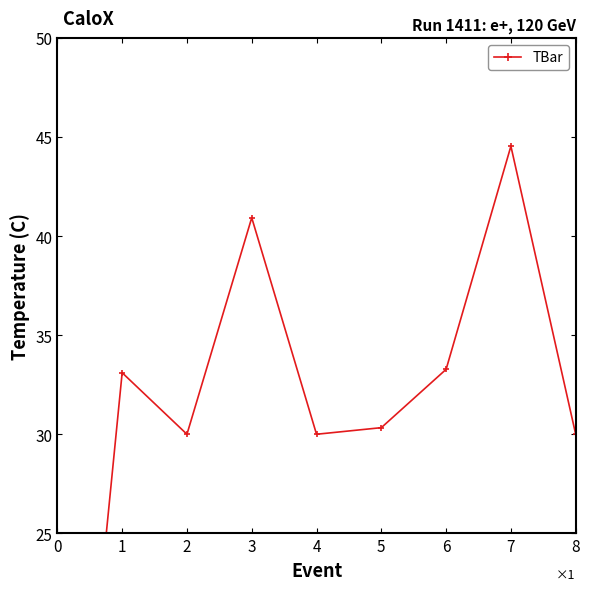

How many interior local valleys (lower than both neighbors) does the data have?

2